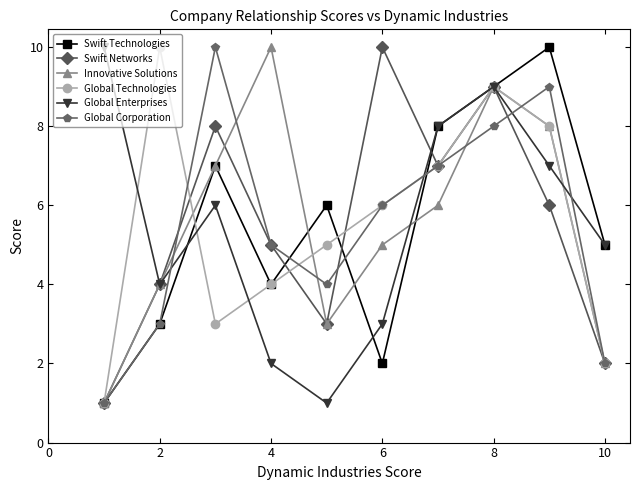

True or false: Global Corporation has more than 0 interior local peaks.

True